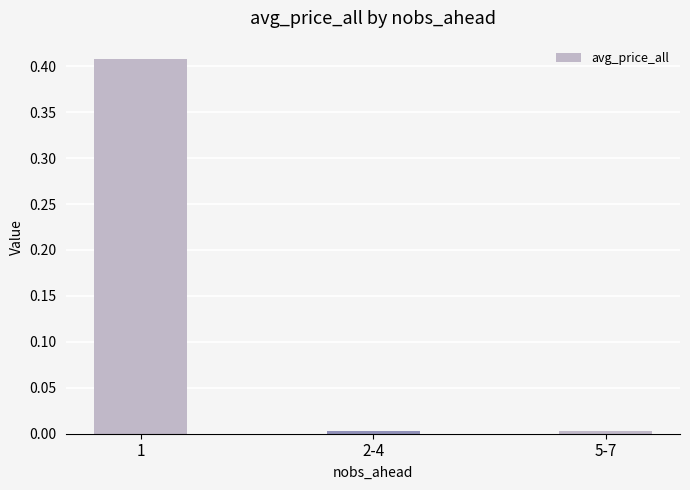

What is the label of the 2nd bar from the left?

2-4